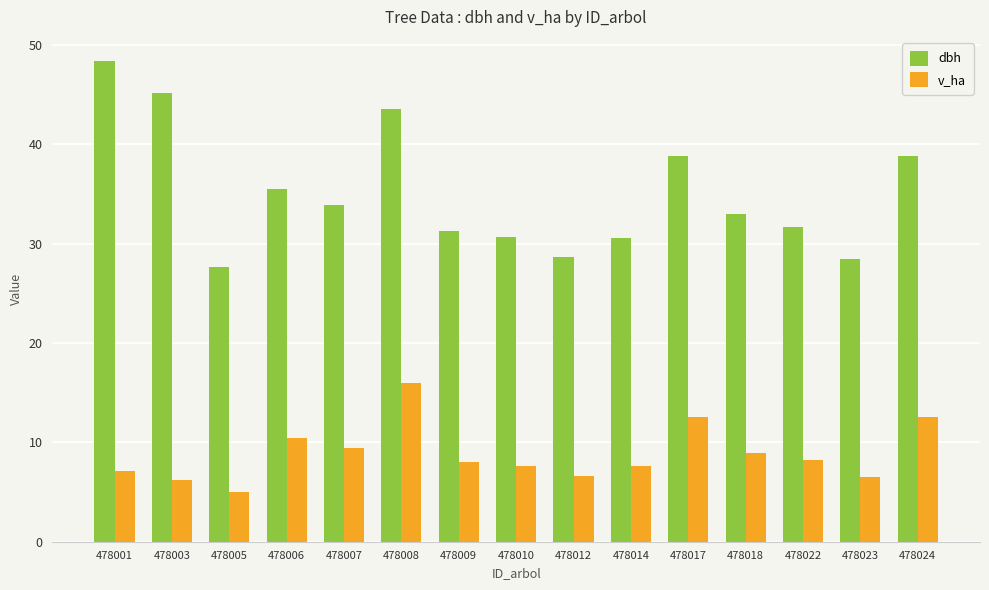

At which label does dbh reach its minimum?

478005